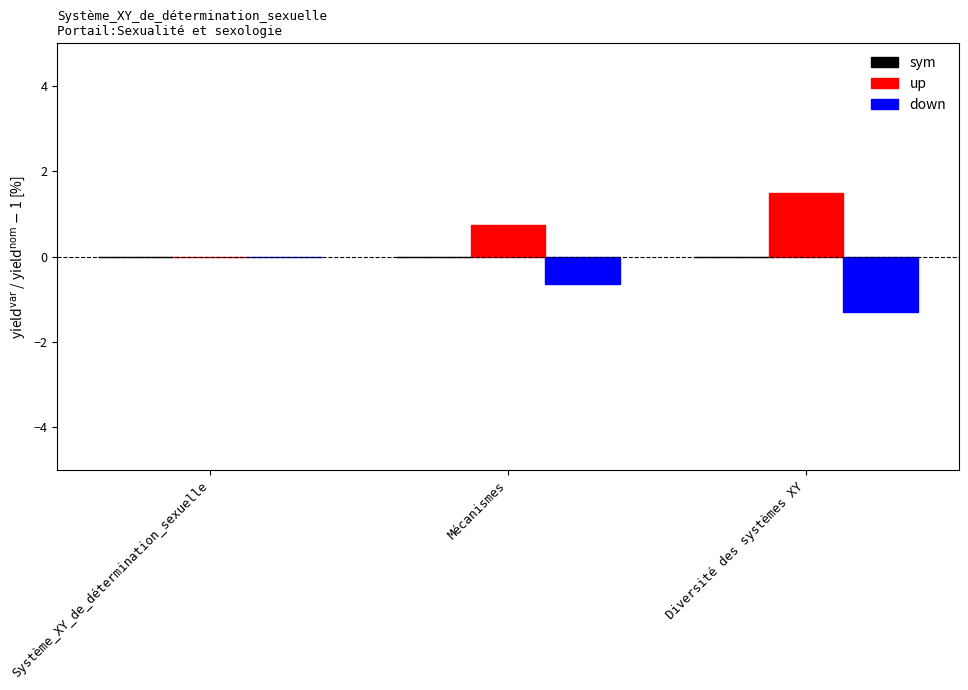

At which label does up reach its peak?

Diversité des systèmes XY